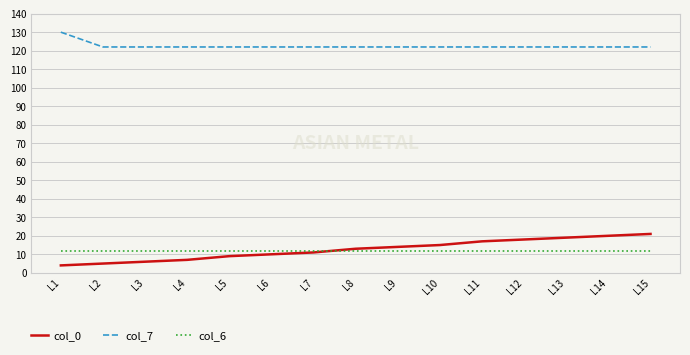

Which series has the largest total across all categories?

col_7